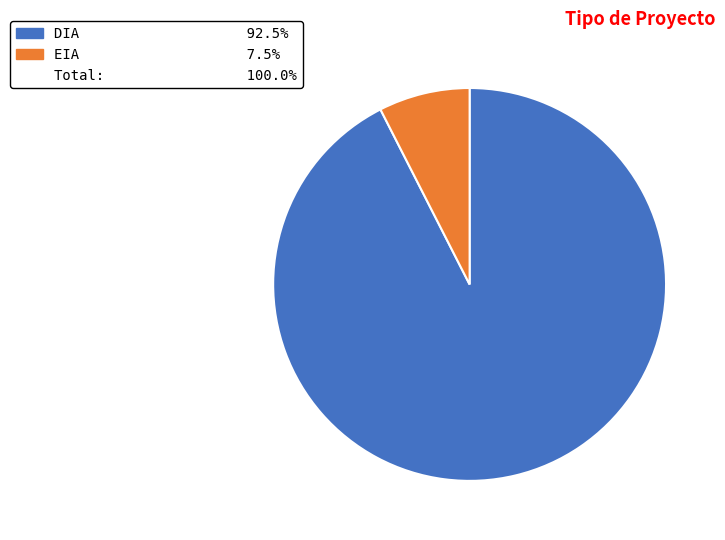

Is there any slice that represents more than half of the pie?

Yes